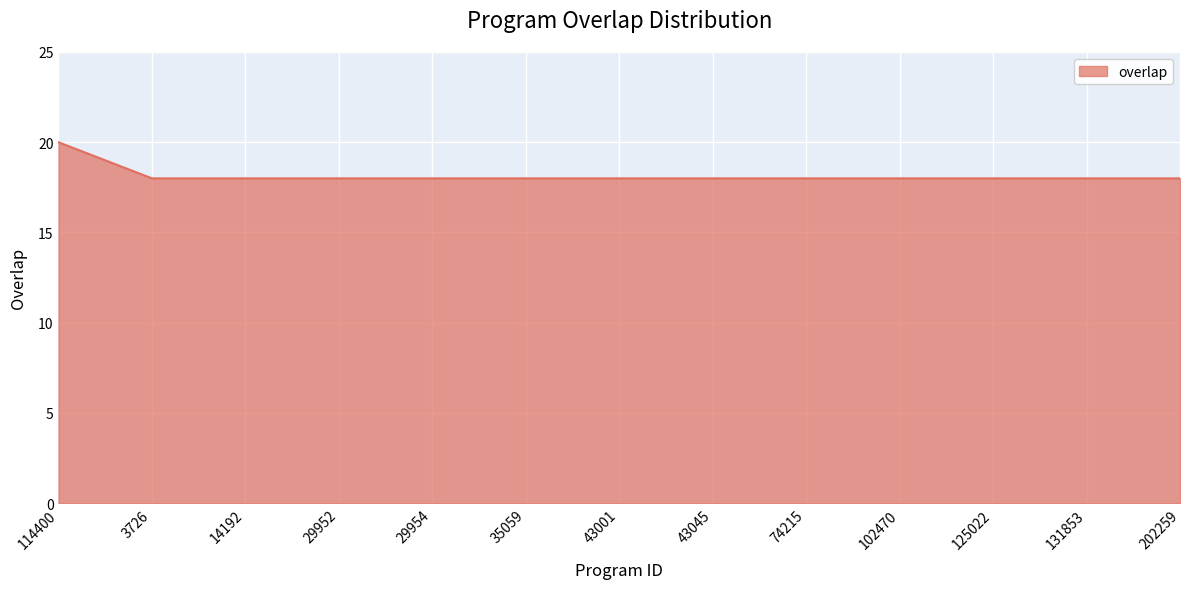

What is the minimum value shown in the chart?

18